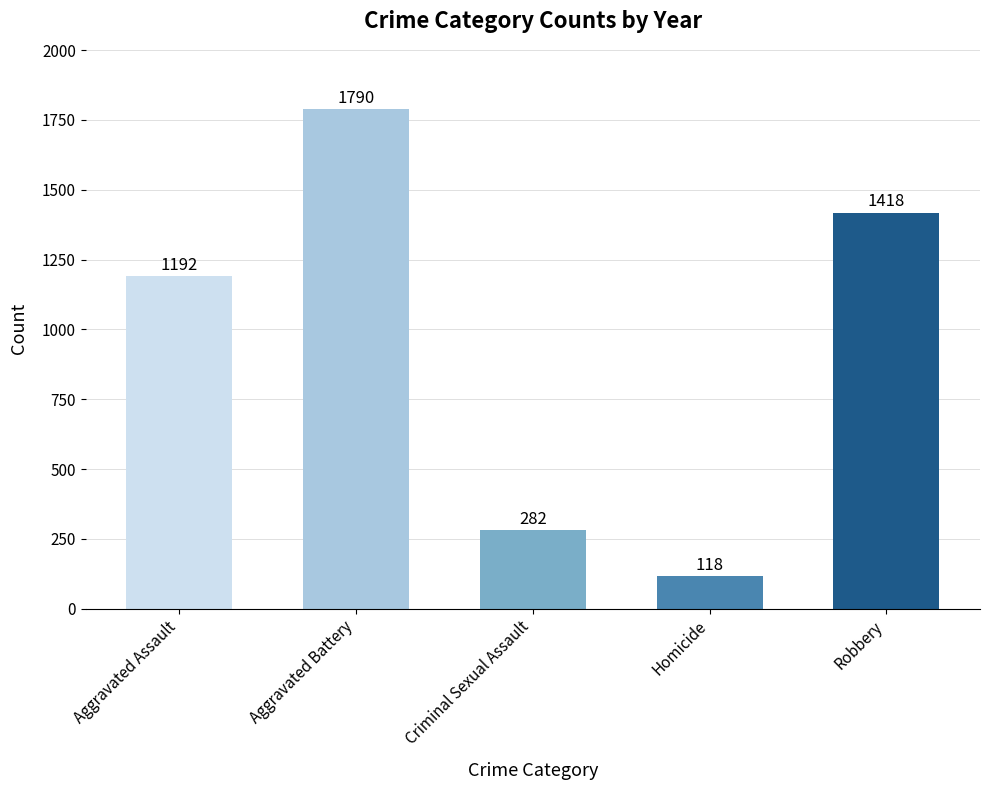

Is it true that the value at Criminal Sexual Assault is 456?

False